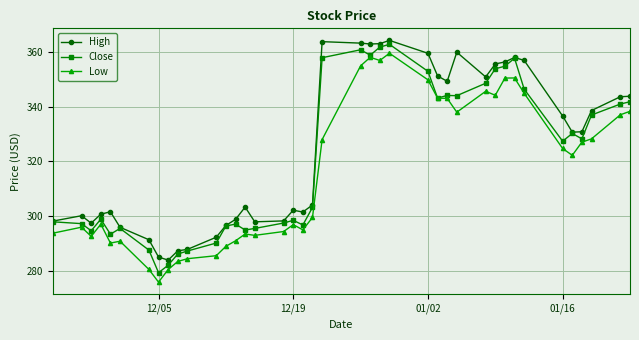

Rank the series by their average value, from highest to lowest.

High, Close, Low